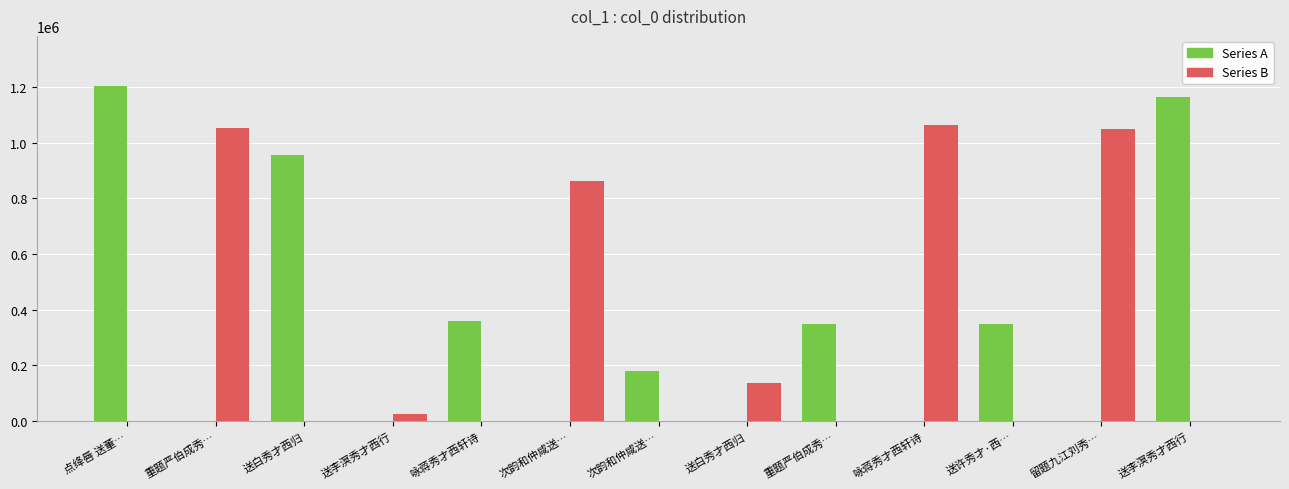

Count the number of data series in this chart.

2